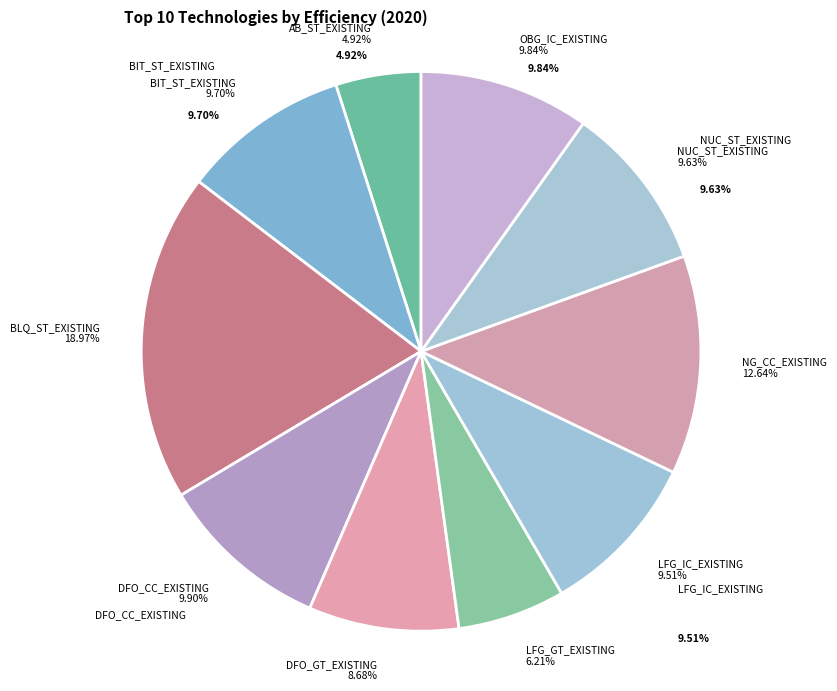

What percentage do BLQ_ST_EXISTING and DFO_GT_EXISTING together represent?

27.6%